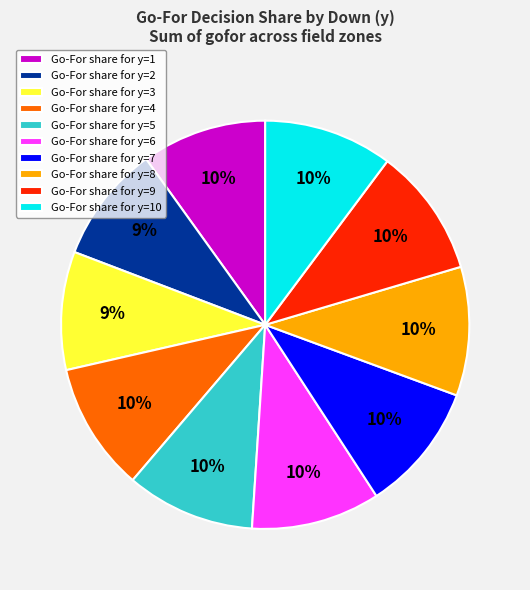

To the nearest percent, what percentage of the pie is Go-For share for y=7?

10%